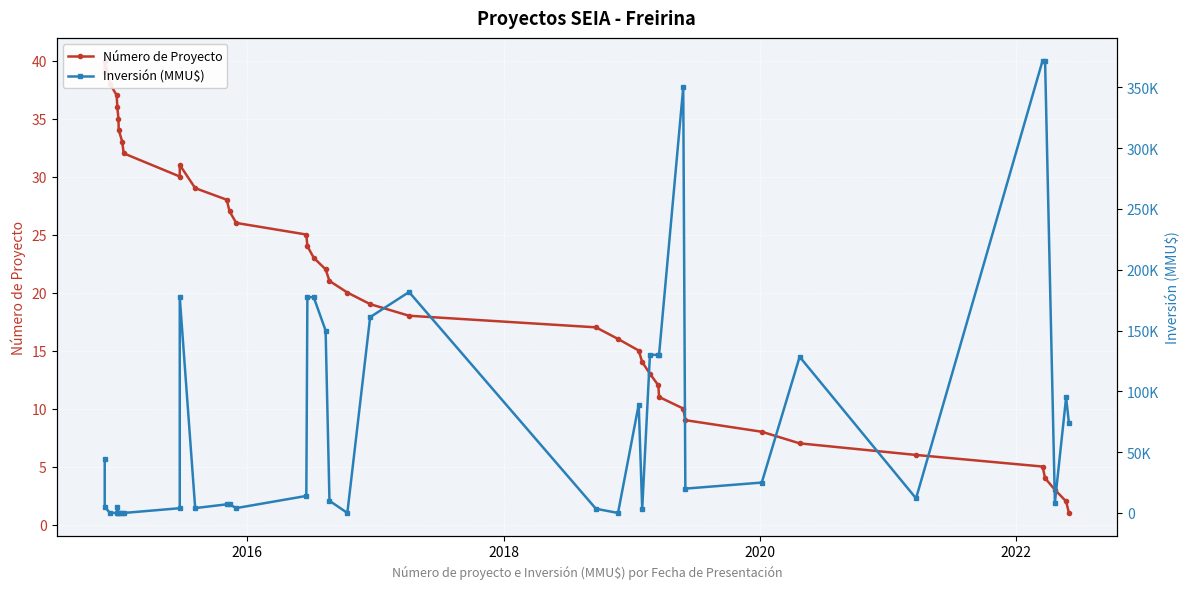

How many values in the Inversión (MMU$) series are below 14000?

20